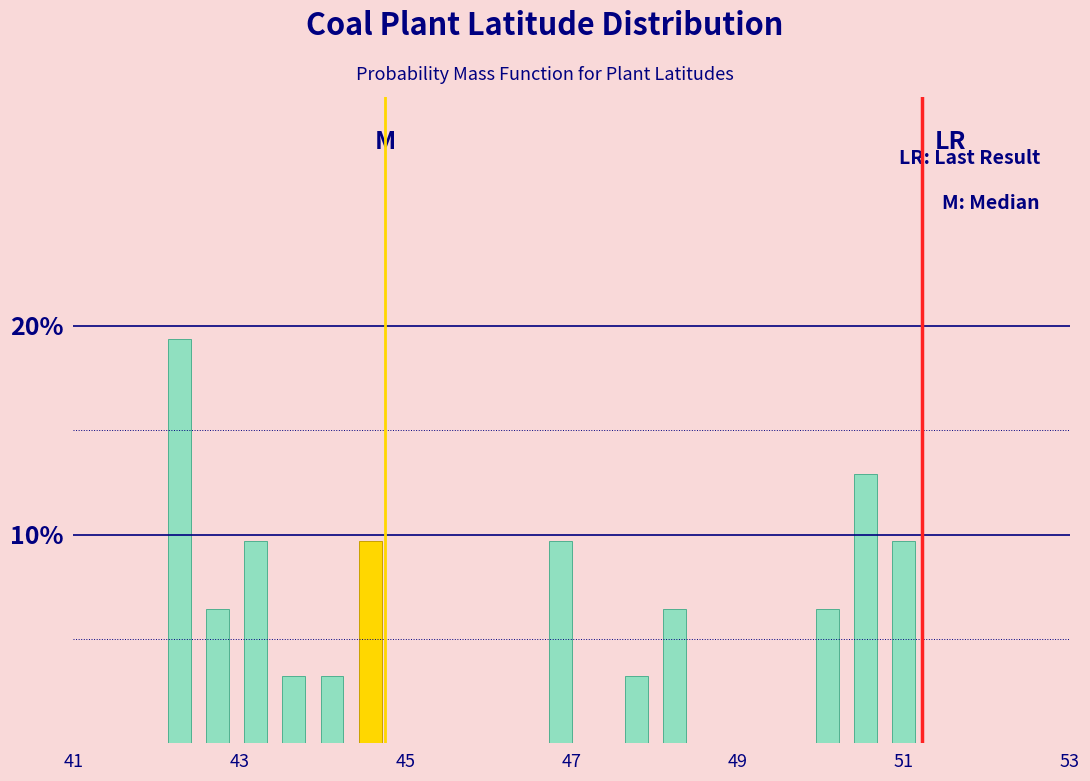

Around what value on the x-axis is the tallest bar? Give the approximate position of its centre, as read against the axis.

42.2